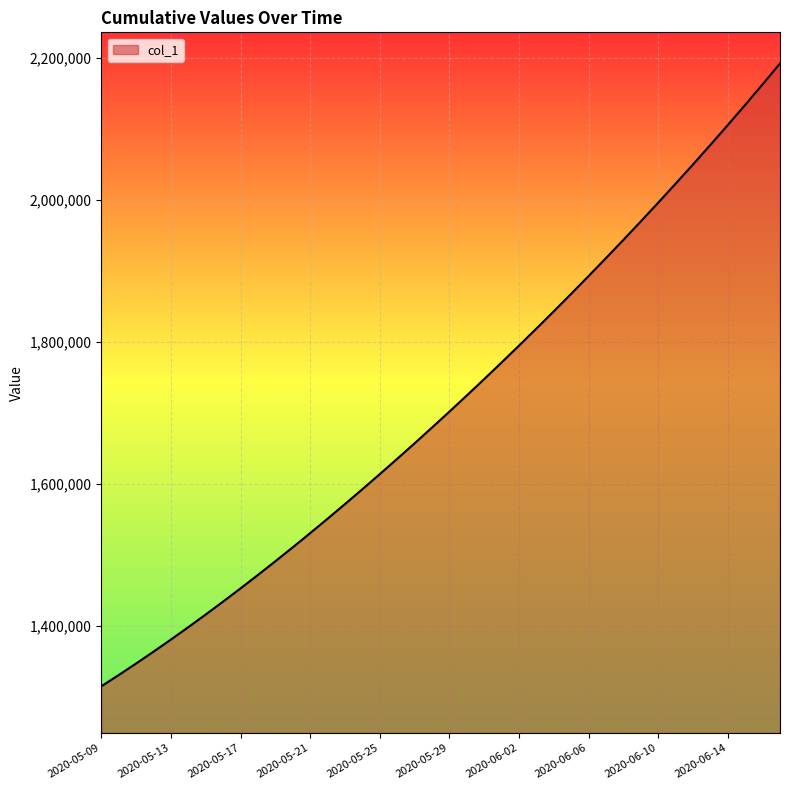

What is the difference between the maximum and minimum values?

877125.5